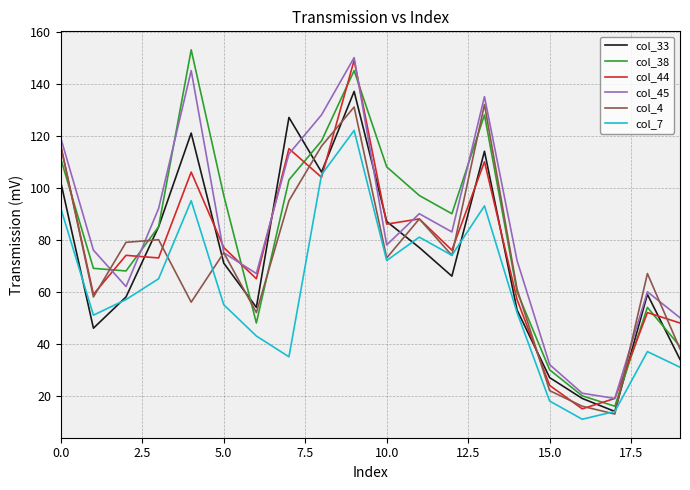

What is the minimum value for col_4?

13